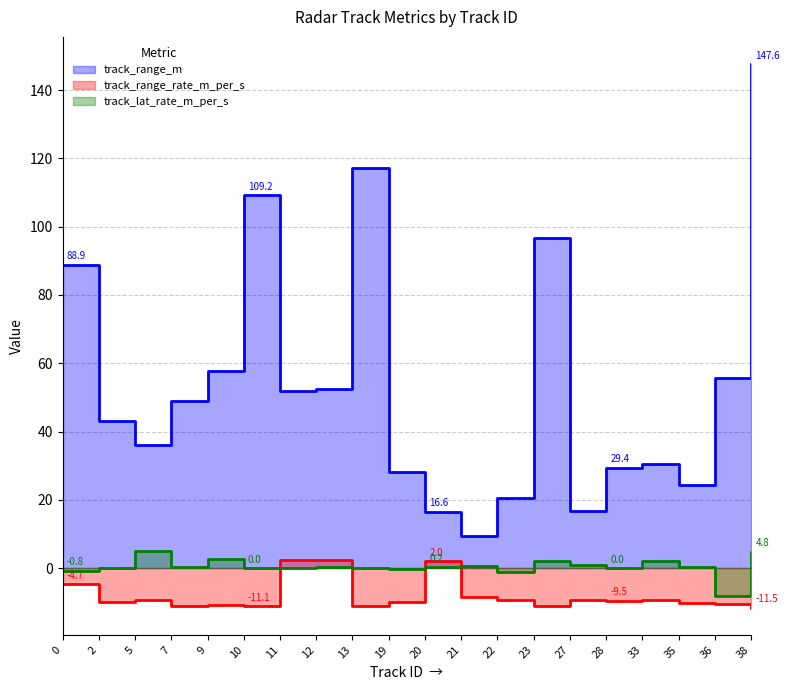

True or false: track_lat_rate_m_per_s and track_range_m intersect in this chart.

False